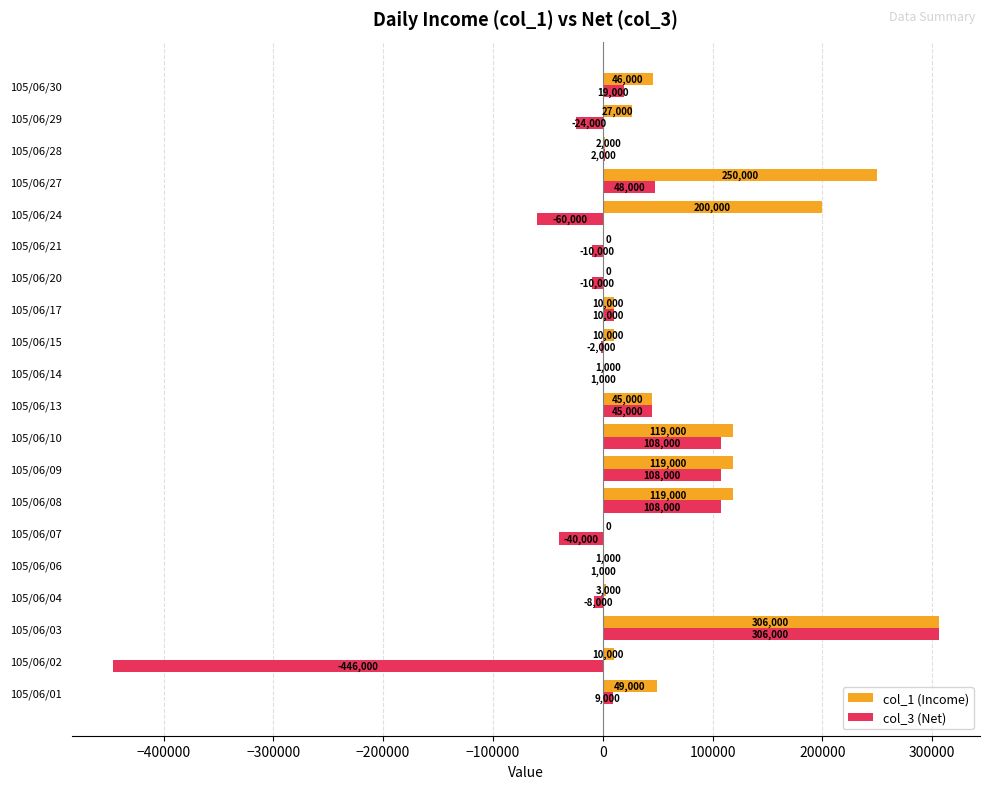

What is the sum of all col_3 (Net) values?

165000